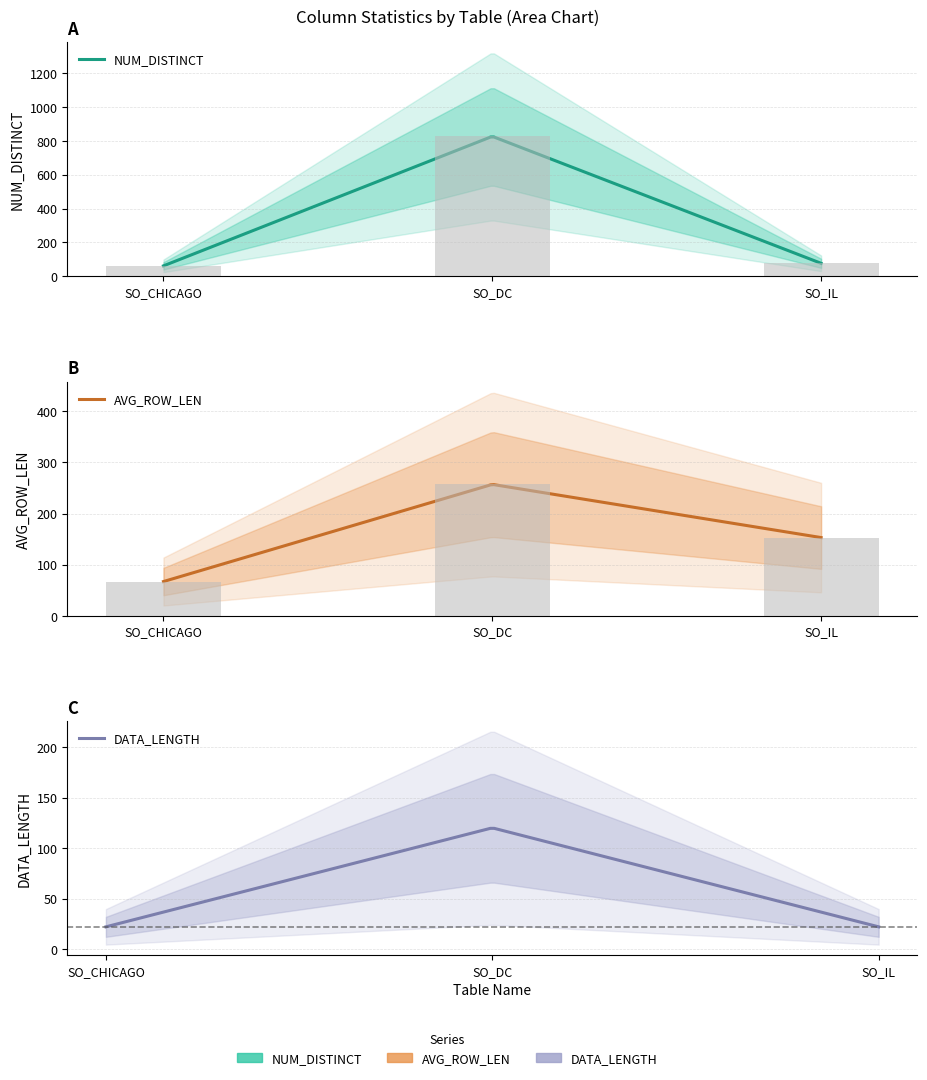

At which category is the sum across all series the highest?

SO_DC